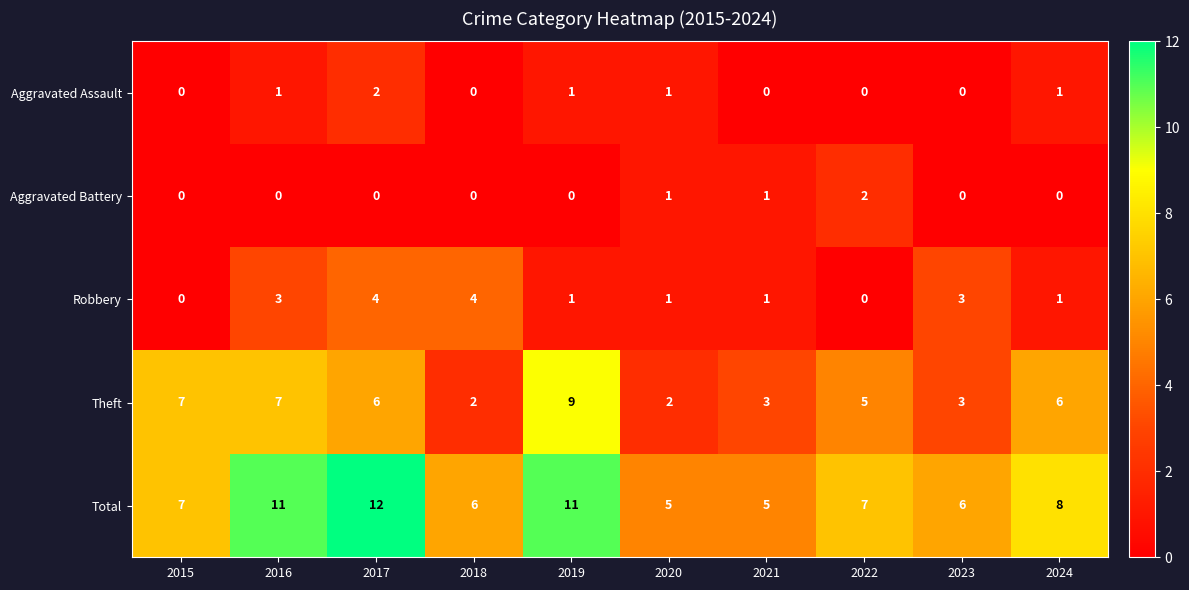

What is the total value across all series at 2020?

10